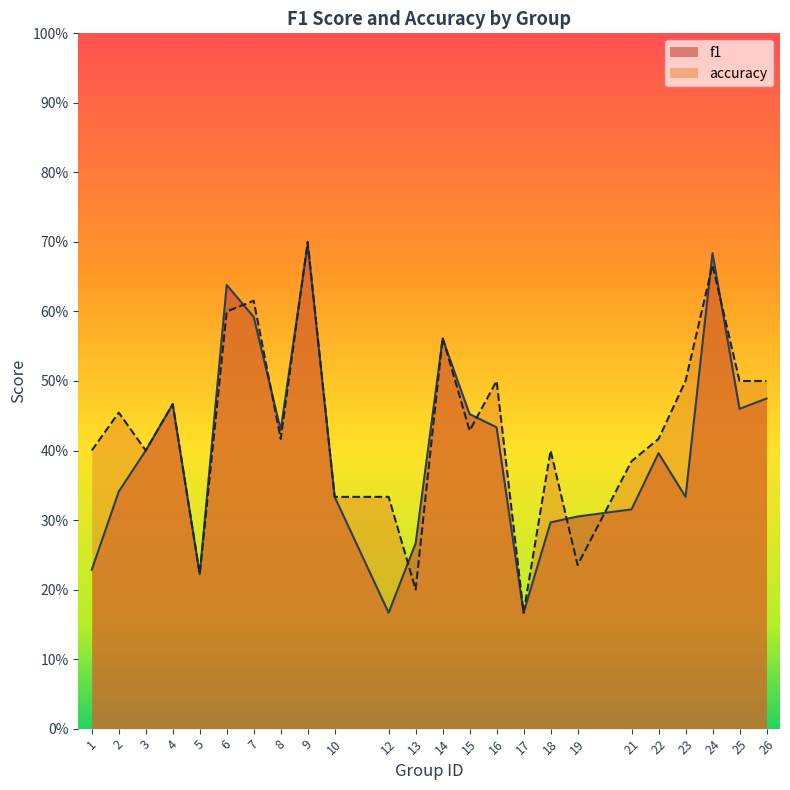

At which category is the sum across all series the highest?

9